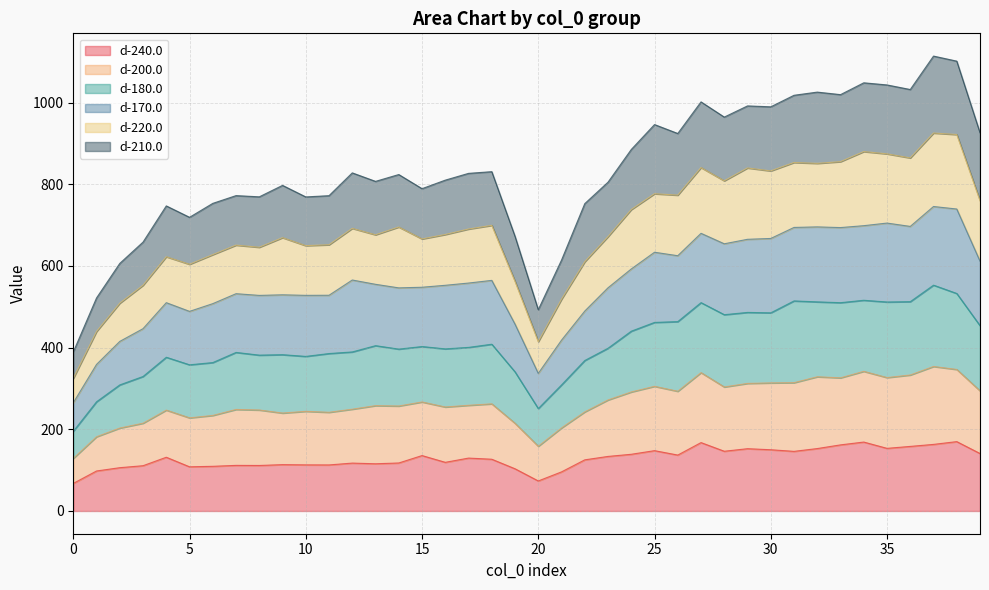

What are all the series names shown in the legend?

d-240.0, d-200.0, d-180.0, d-170.0, d-220.0, d-210.0